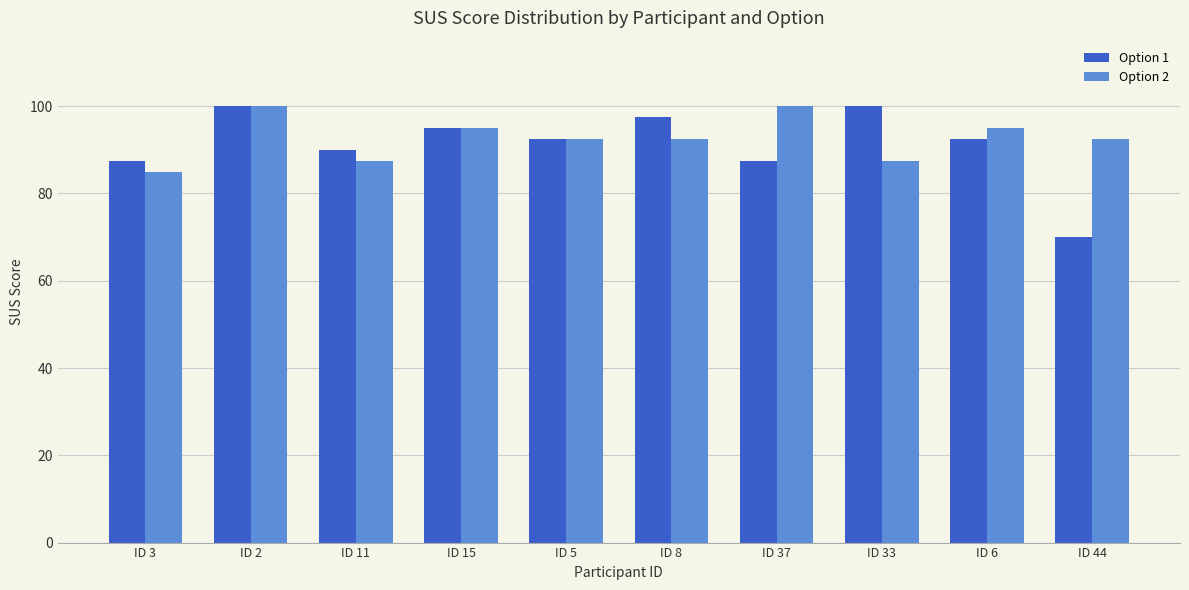

Between ID 2 and ID 8, which series saw the biggest shift?

Option 2